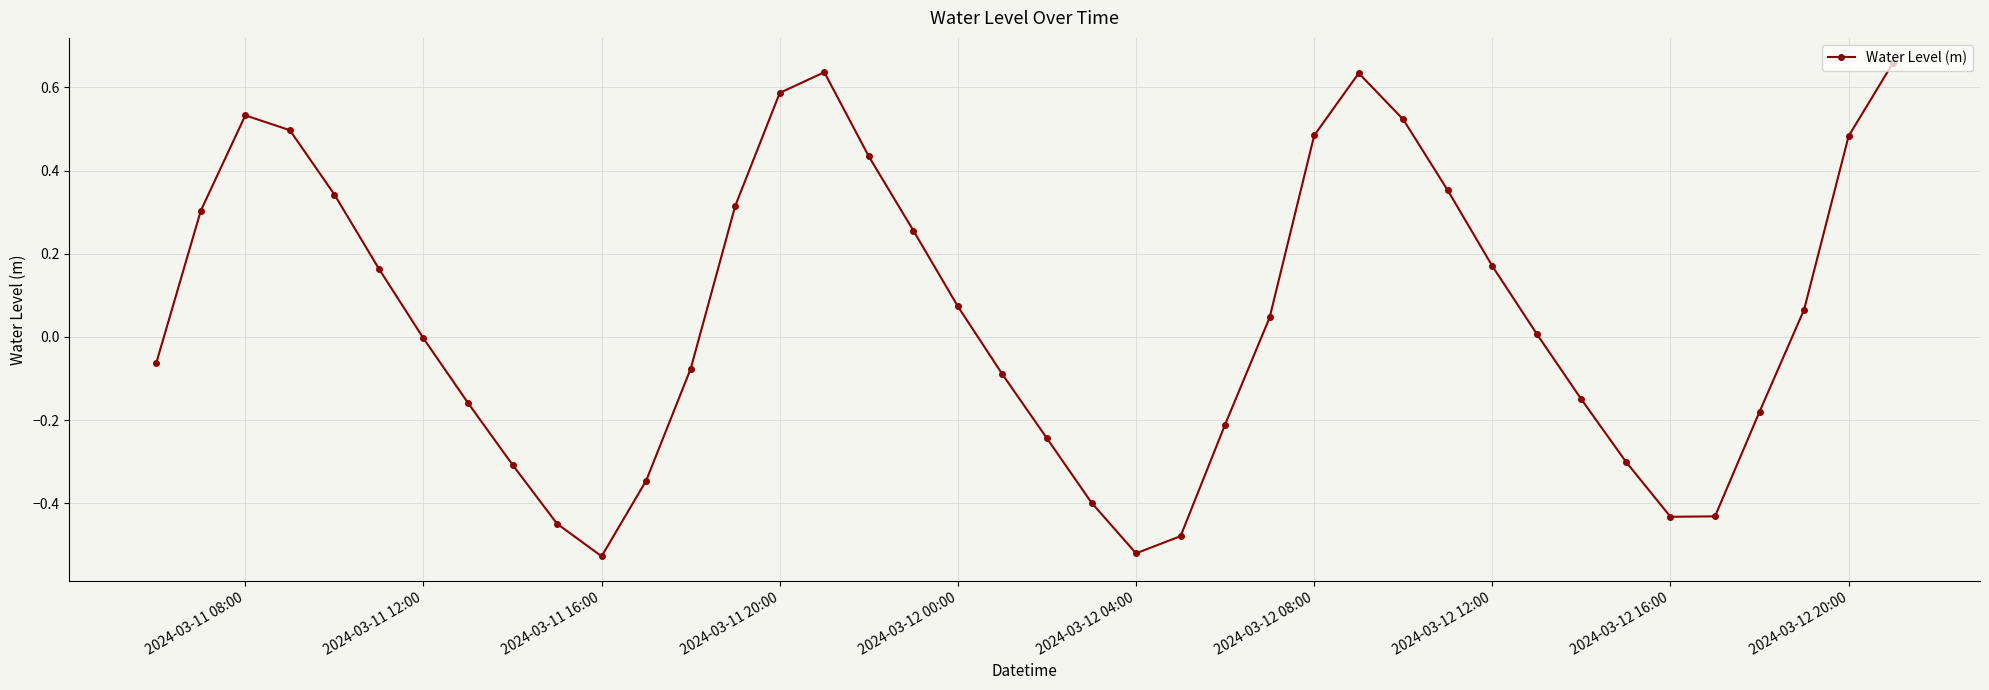

What is the sum of all values?

2.2